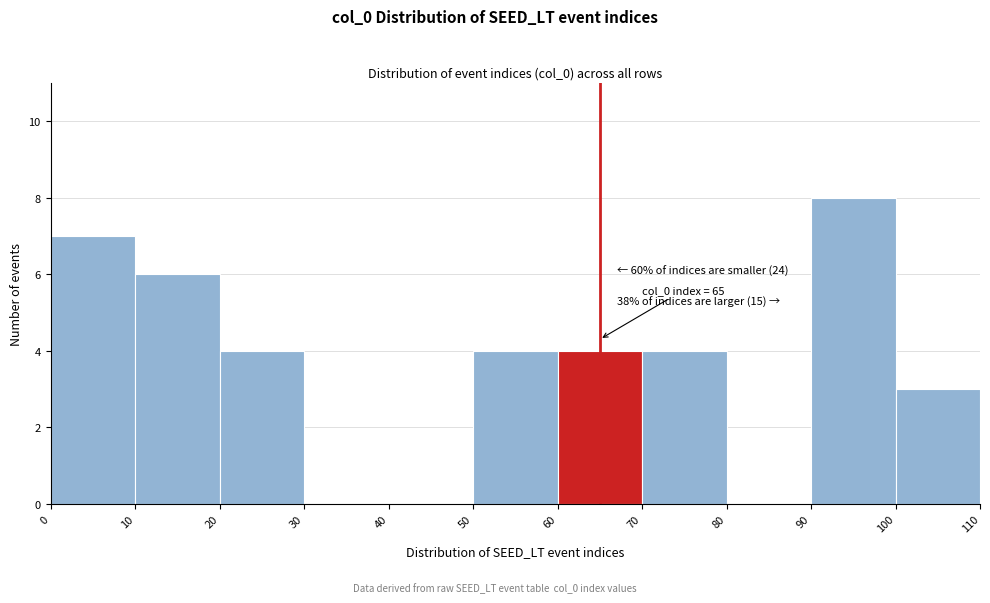

Over which range of the x-axis is the bar tallest?

90 to 100